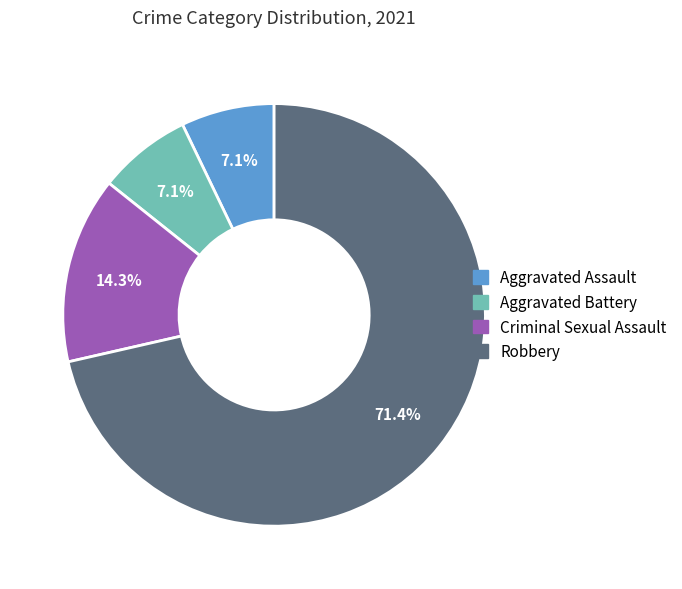

To the nearest percent, what is the difference between the Robbery and Aggravated Assault slice percentages?

64%